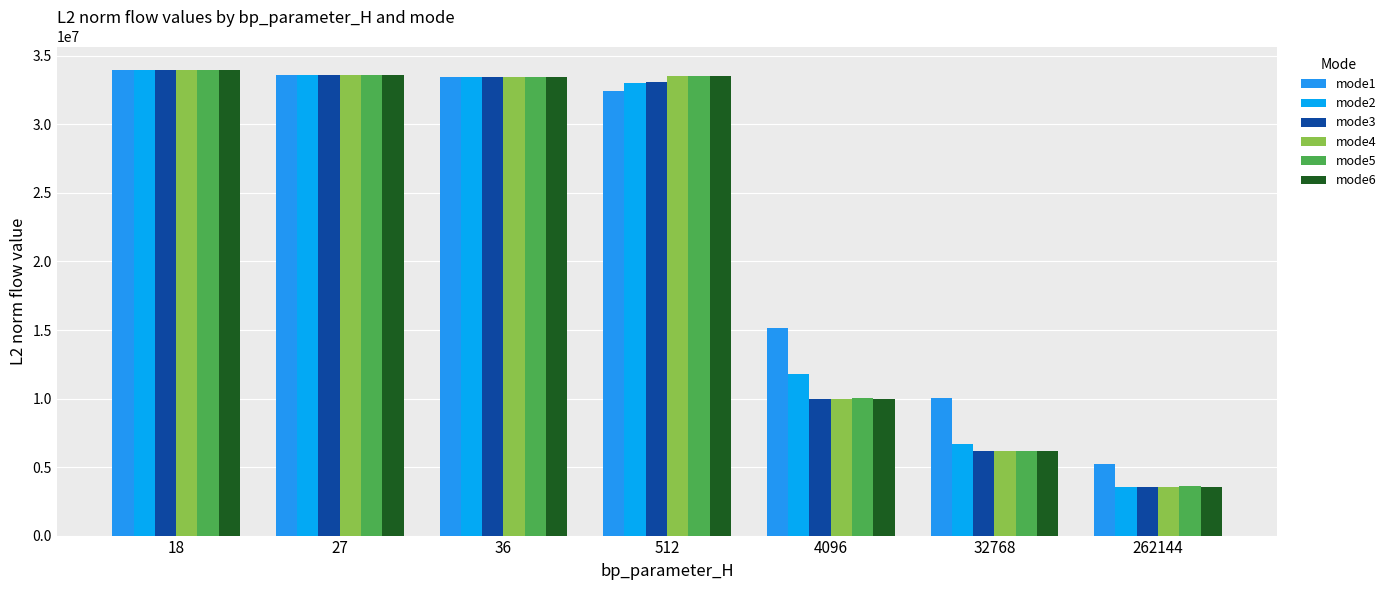

The value of mode4 at 32768 is 6176789.3. True or false?

True